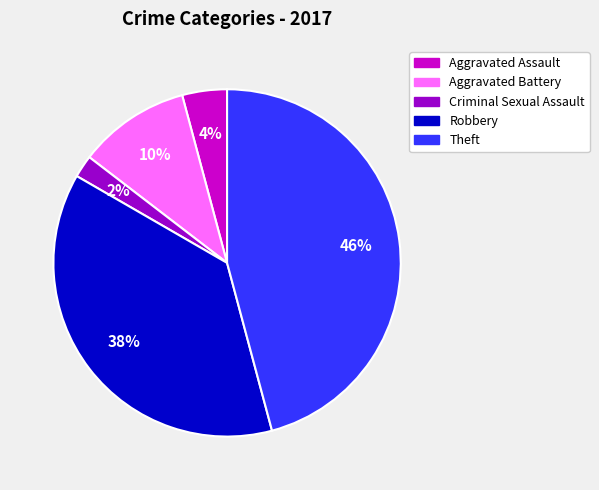

The Aggravated Battery slice represents 10% of the pie. True or false?

True